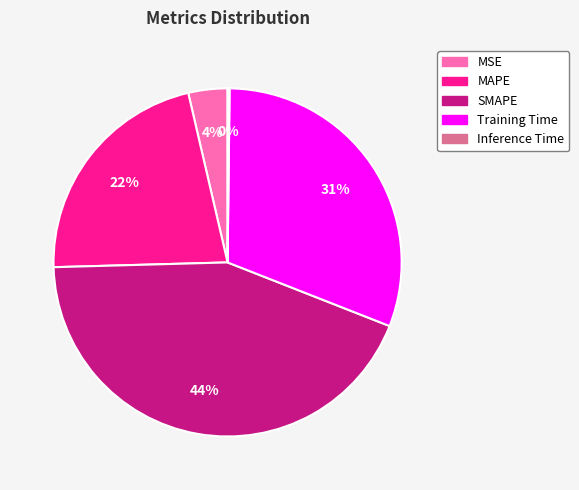

To the nearest percent, what percentage of the pie is MSE?

4%